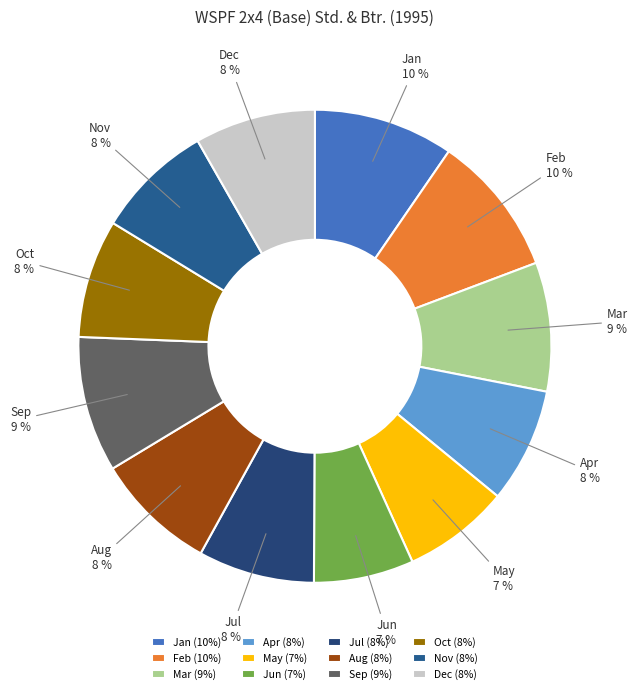

Is it true that Sep is 1% of the pie?

False